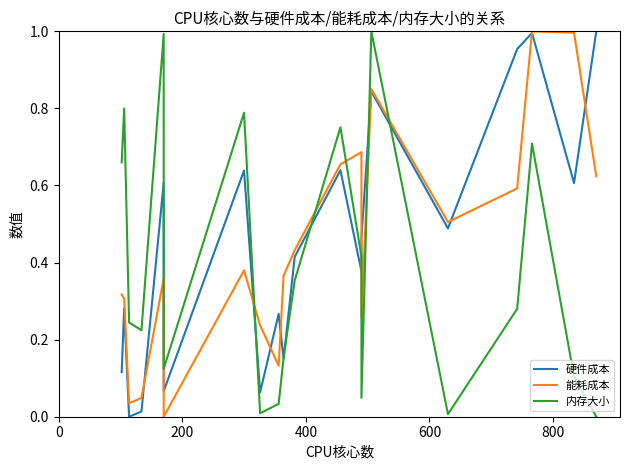

How many lines are shown in the chart?

3